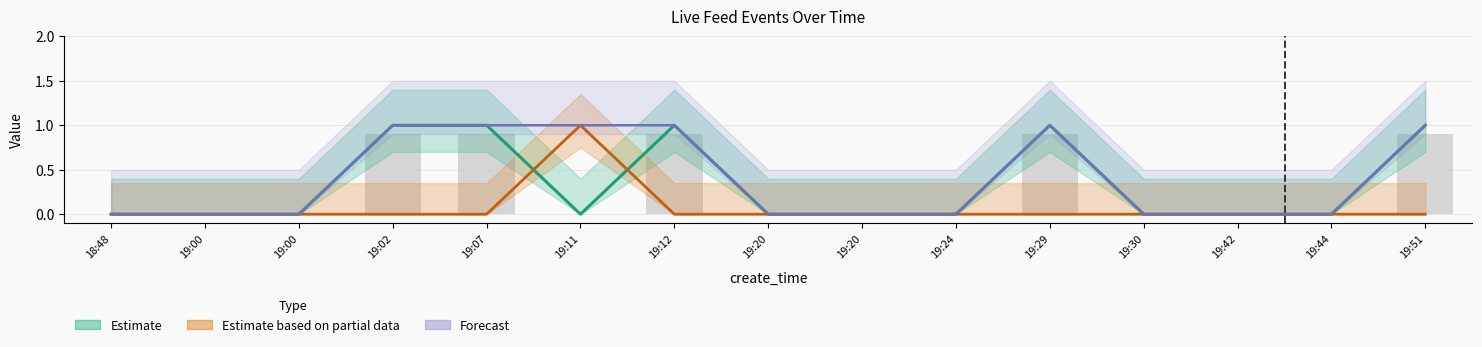

The source_content_id series shows -1 at 19:24. True or false?

False